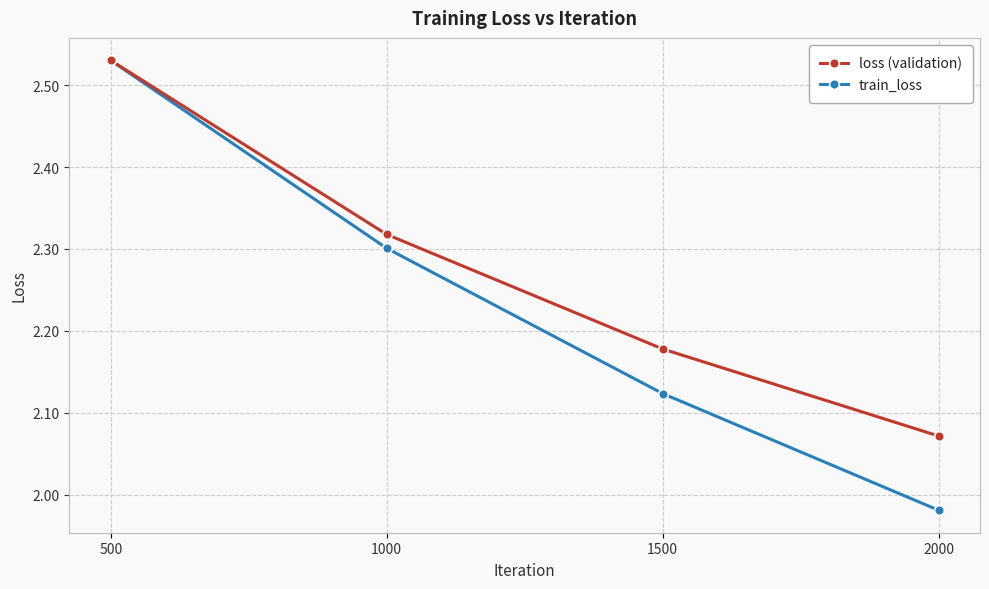

True or false: loss (validation) has more than 2 points higher than both neighbors.

False